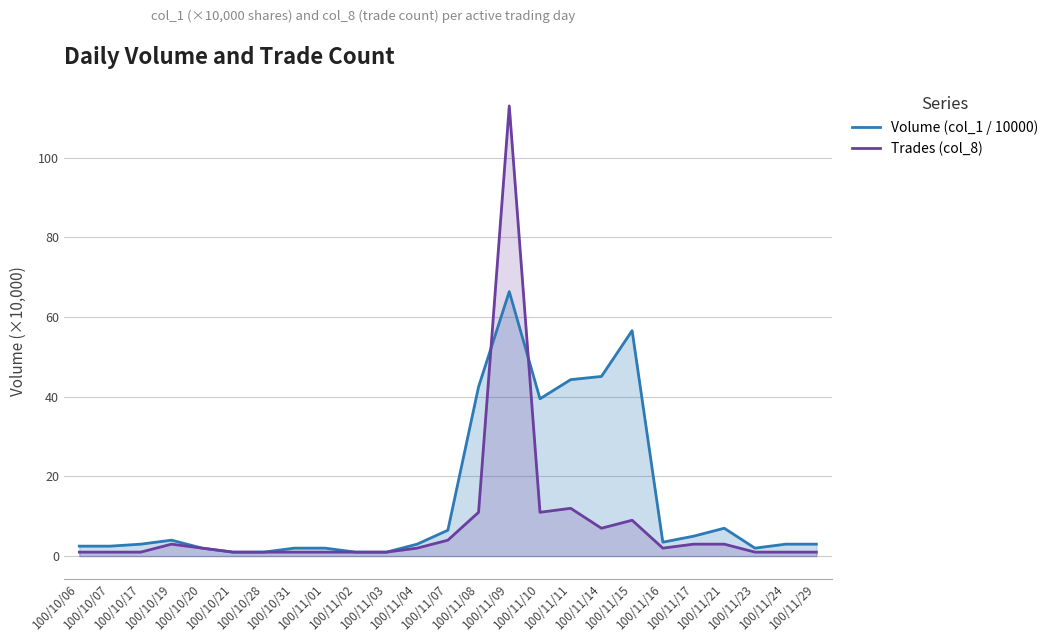

What is the average value of the Trades (col_8) series?

7.8